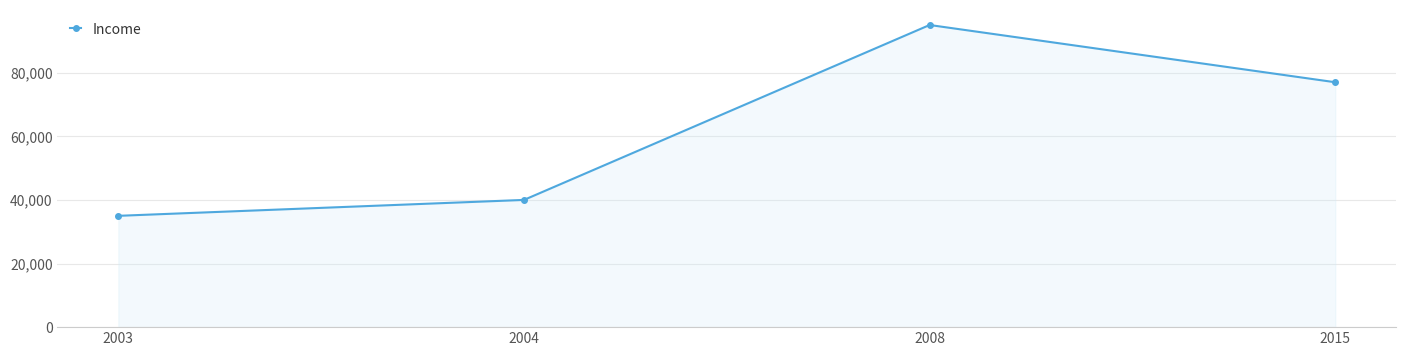

How many points are higher than both their immediate neighbors (excluding endpoints)?

1